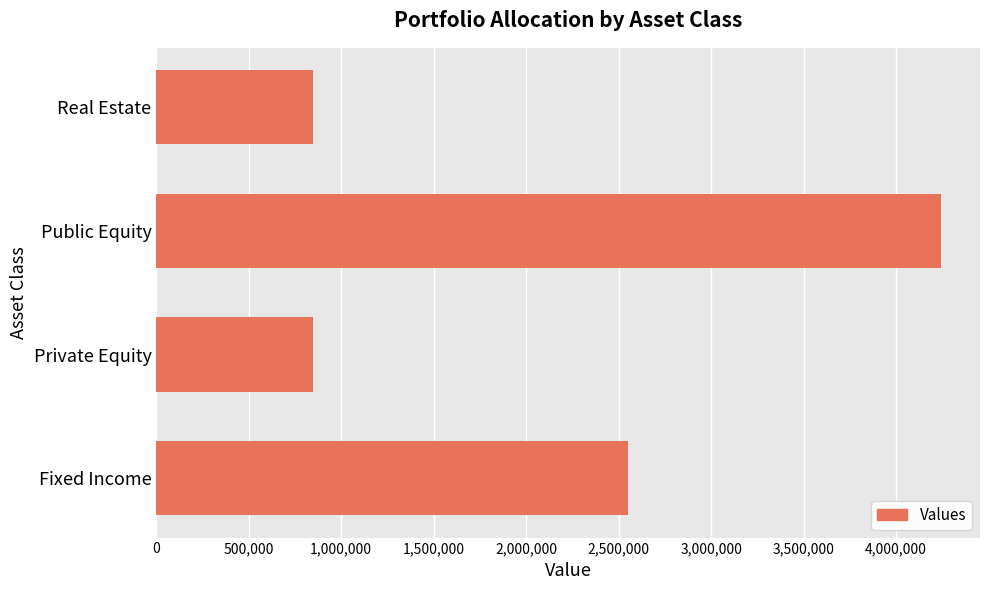

What is the difference between the maximum and second lowest values?

3392000